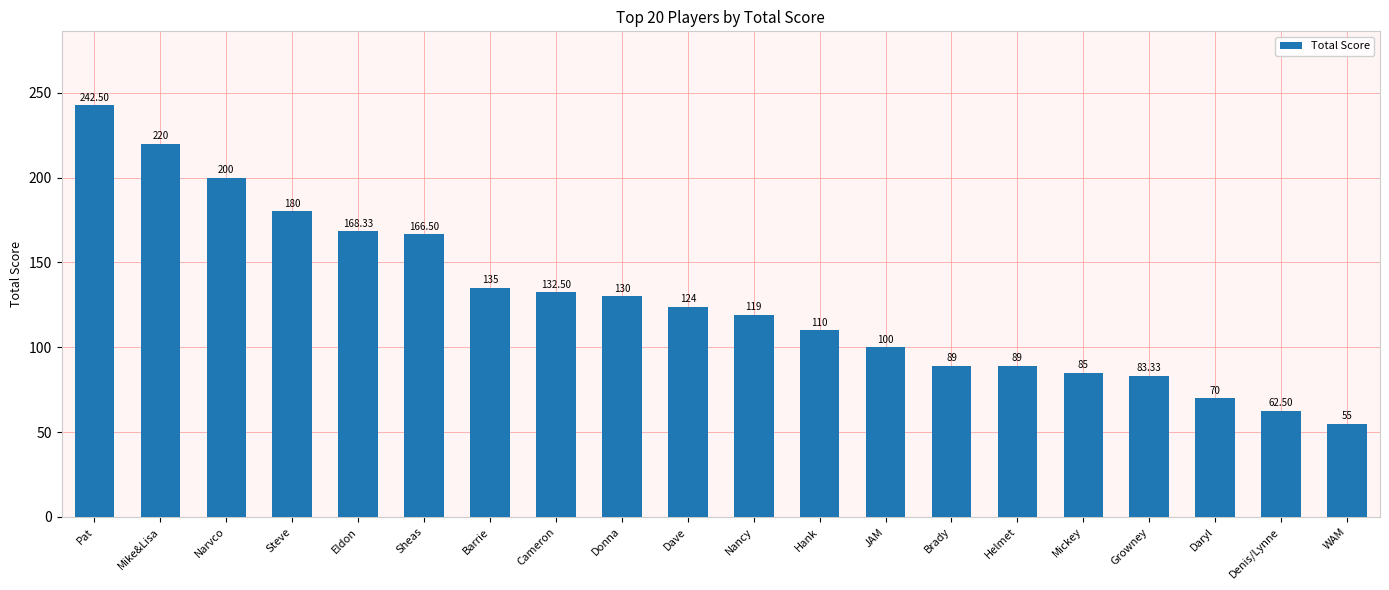

What is the change in value from Narvco to JAM?

-100.0